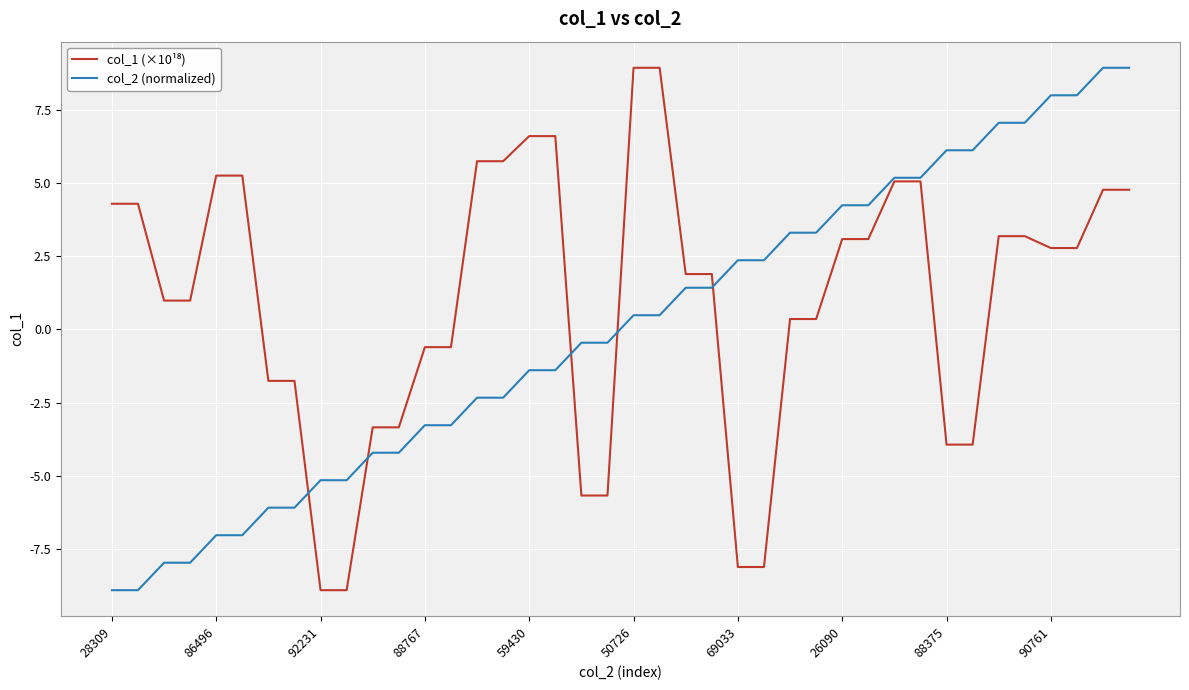

What is the difference between the highest and lowest values at 26090?

1.2